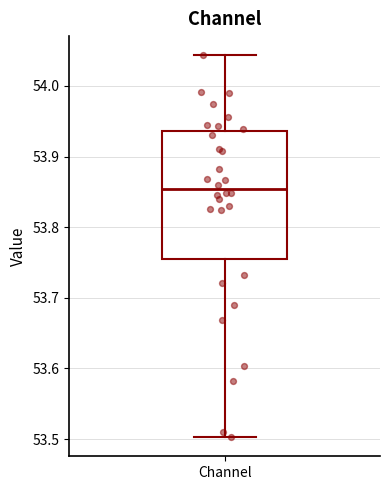

Where is the upper edge of the box for Channel on the y-axis? The values are not printed on the chart, so give them approximately, as read against the axis.

53.94